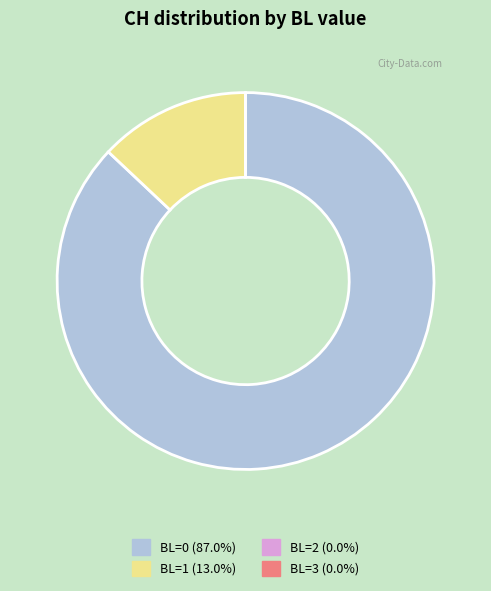

Do BL=0 and BL=1 together represent more than half of the pie?

Yes